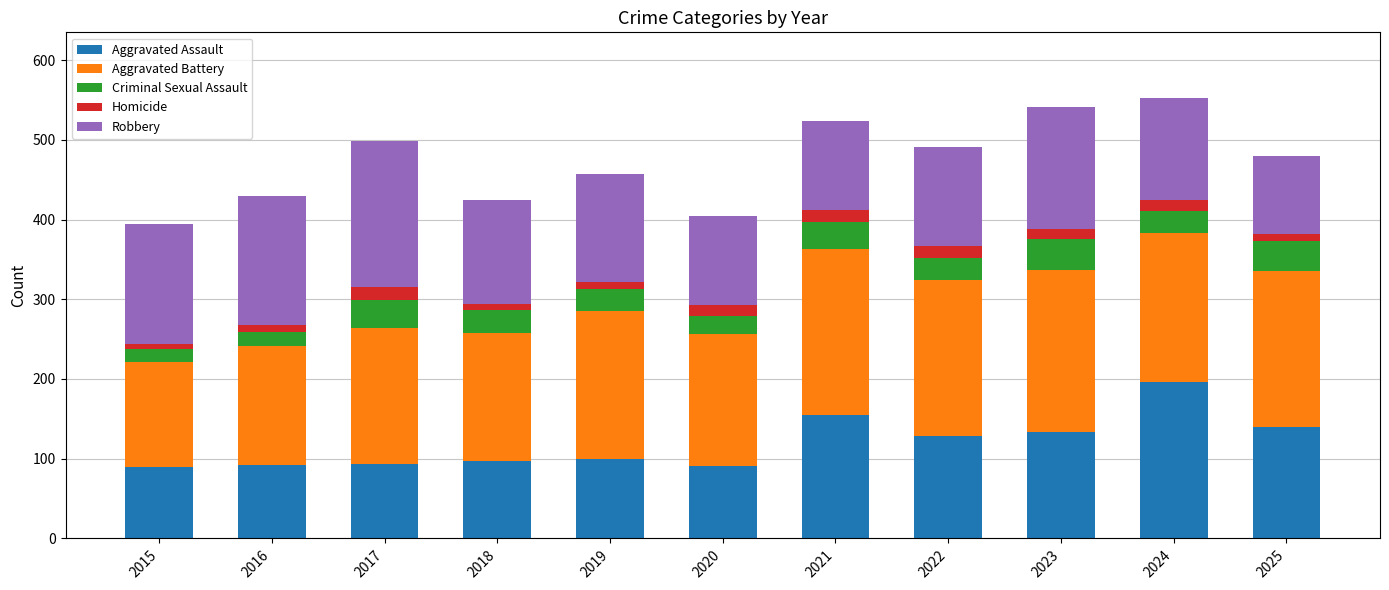

What are all the series names shown in the legend?

Aggravated Assault, Aggravated Battery, Criminal Sexual Assault, Homicide, Robbery